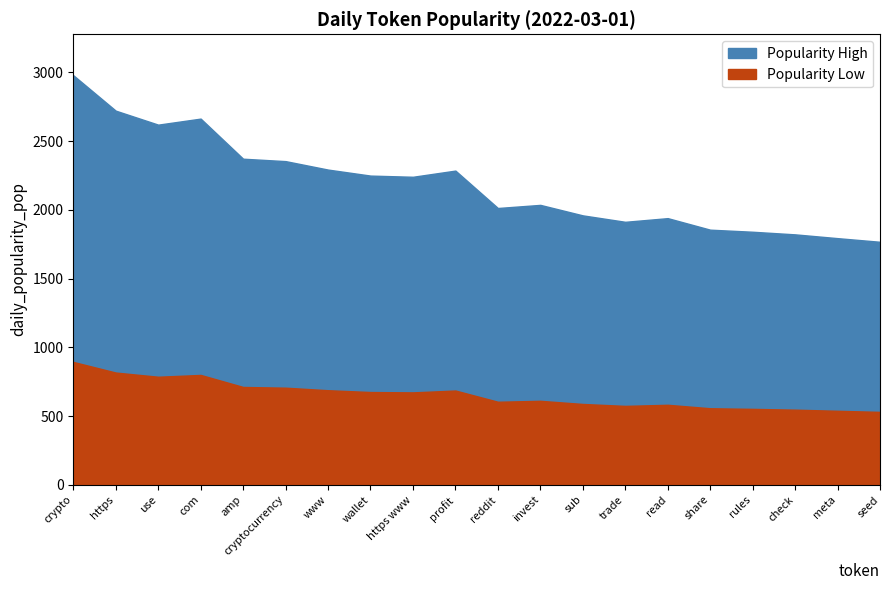

True or false: the data shows 1840.2 at rules.

True